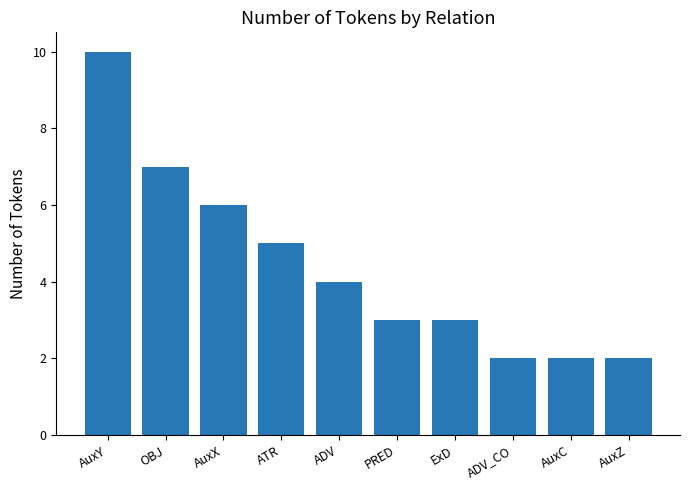

Approximately how many times larger is the value at AuxZ compared to OBJ?

0.3